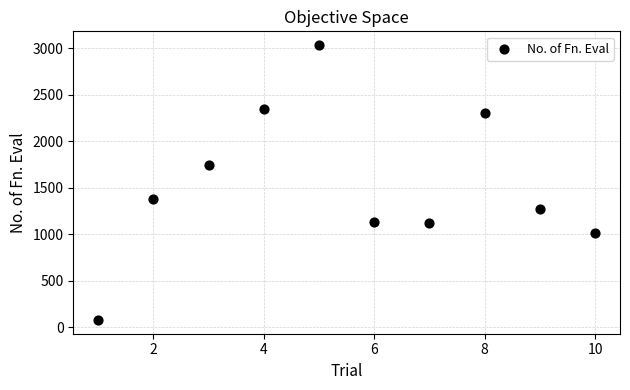

What is the range of X values (max minus min)?

9